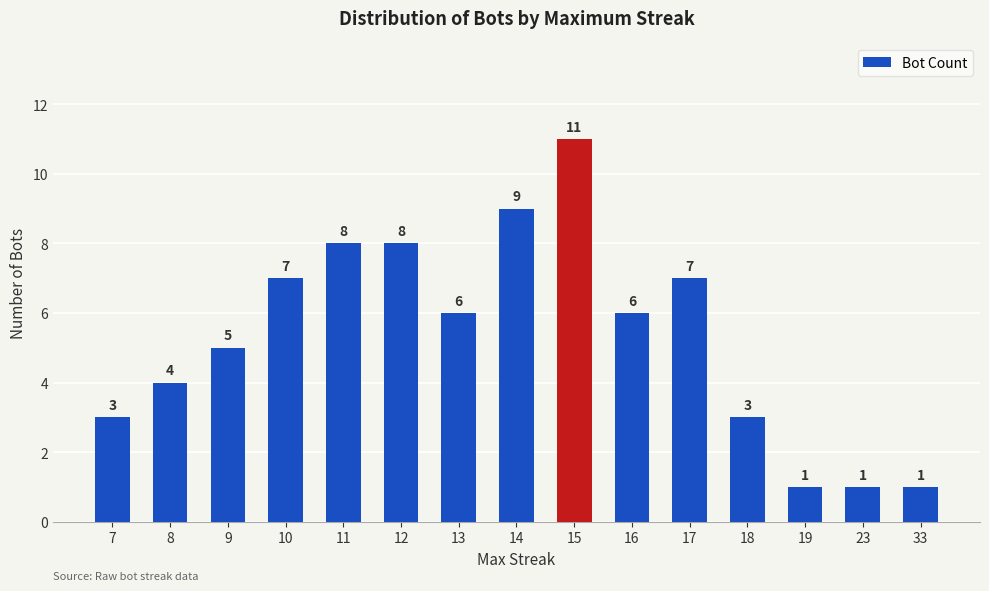

Does the chart contain any negative values?

No